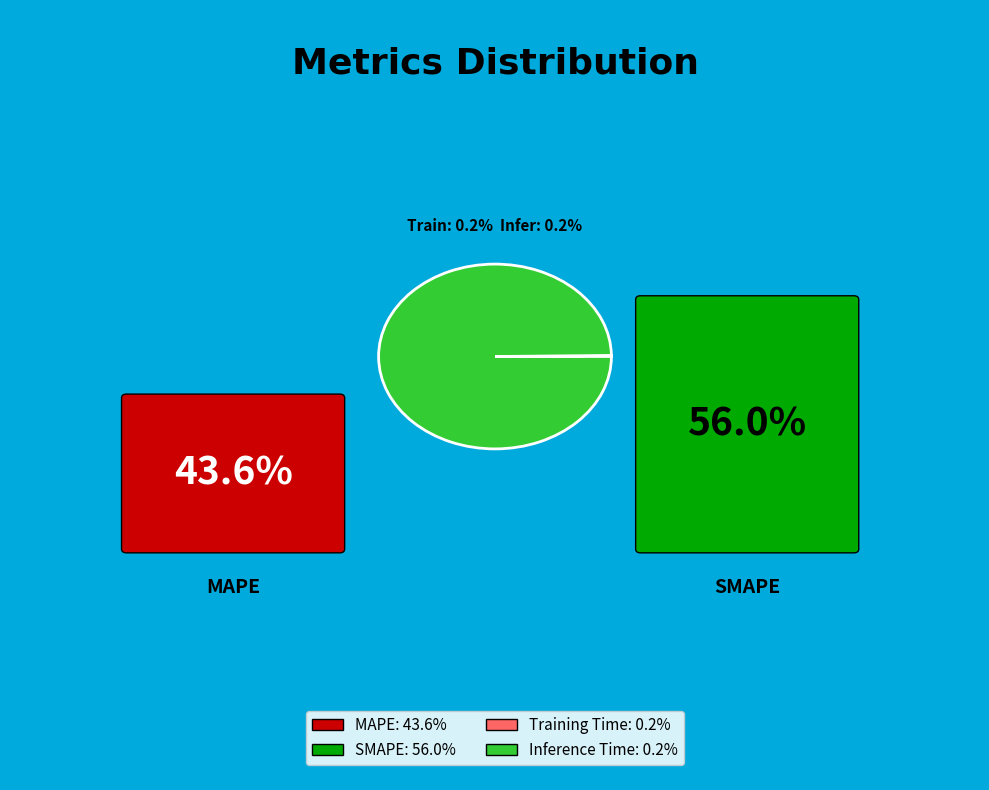

Does any single category account for the majority?

Yes